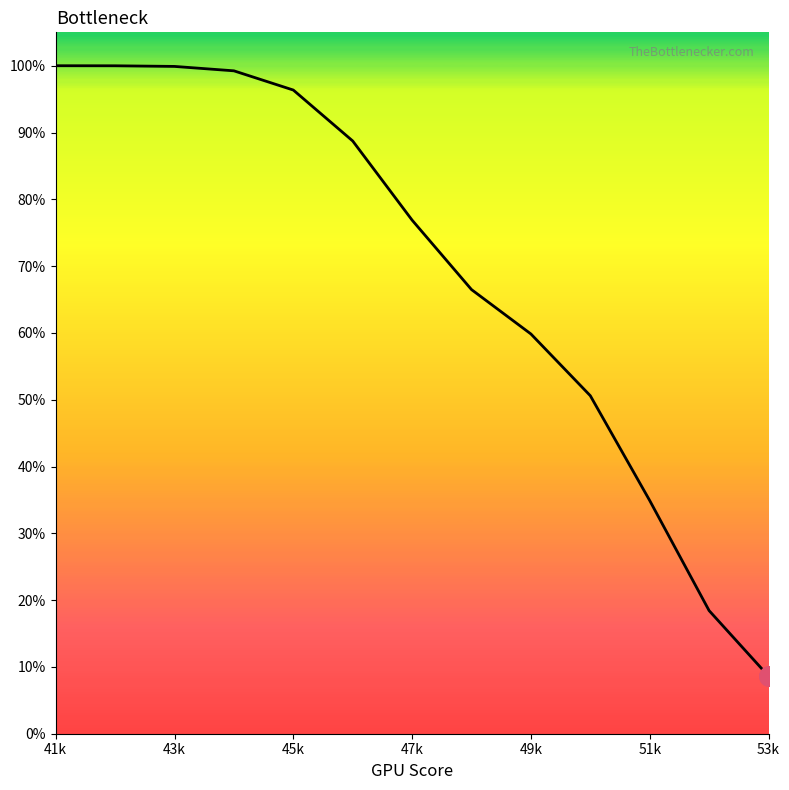

What is the maximum value shown in the chart?

100.0